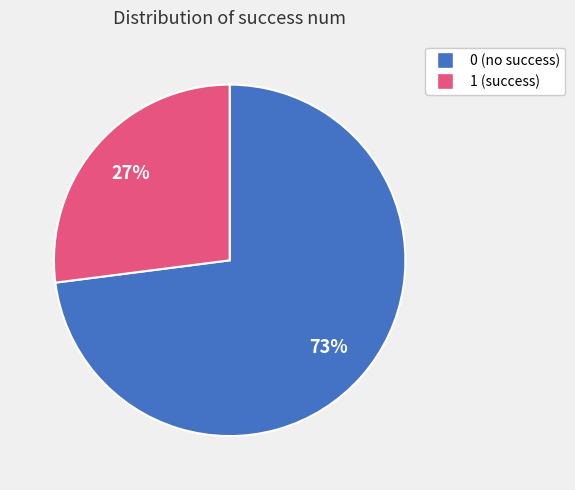

The 1 slice represents 99% of the pie. True or false?

False